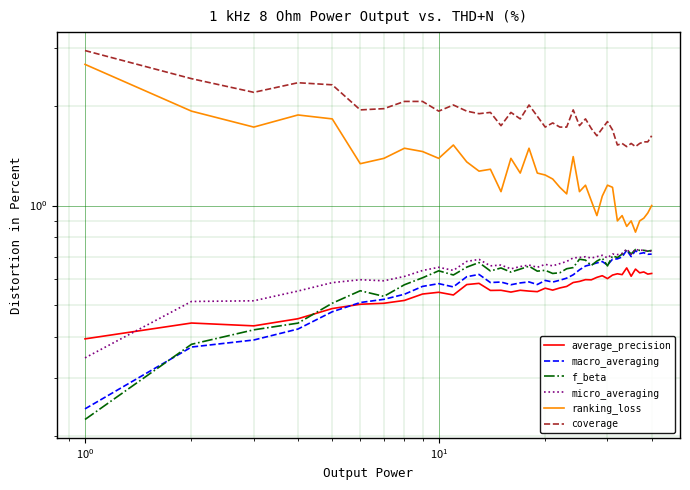

In coverage, how many points are higher than both neighbors (excluding endpoints)?

11